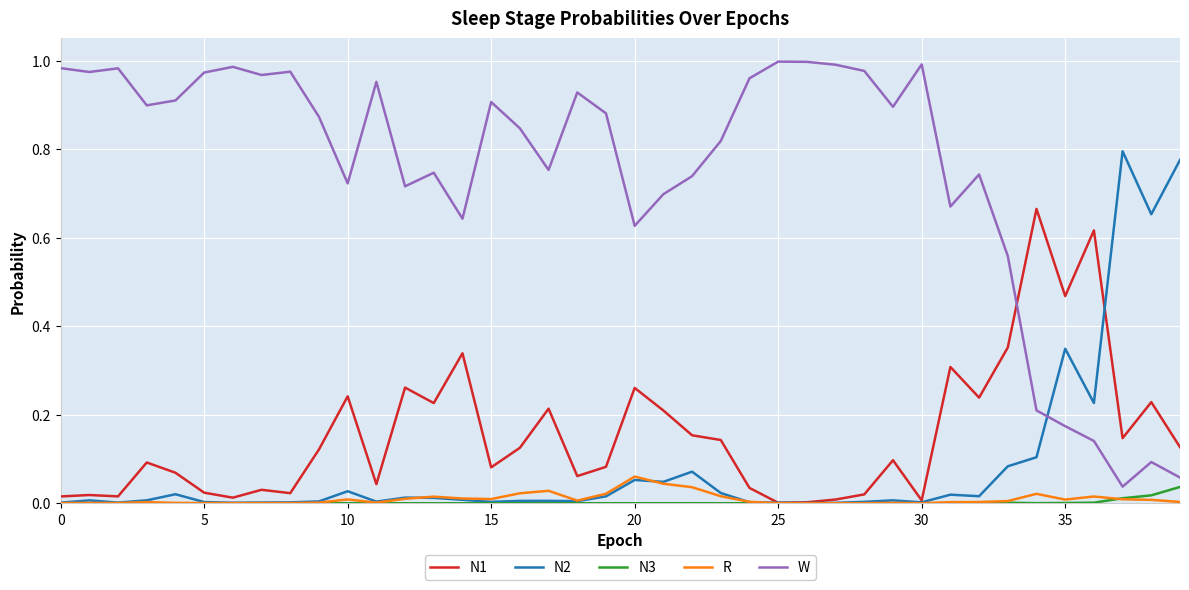

After their last crossing, which series has the higher values: N3 or R?

N3